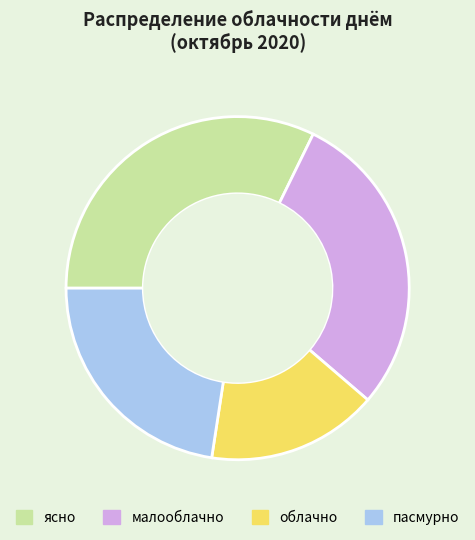

What is the ratio of the value at малооблачно to the value at ясно?

0.9